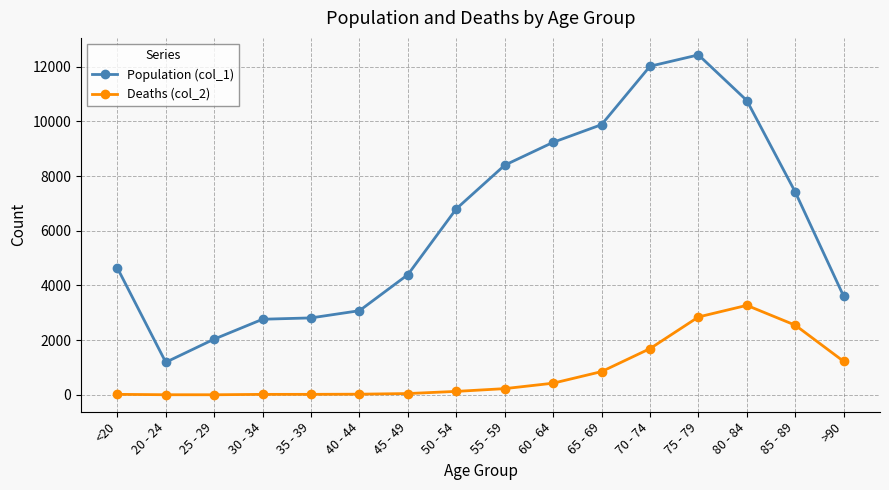

What is the value of the Deaths (col_2) point at the 16th from the left?

1224